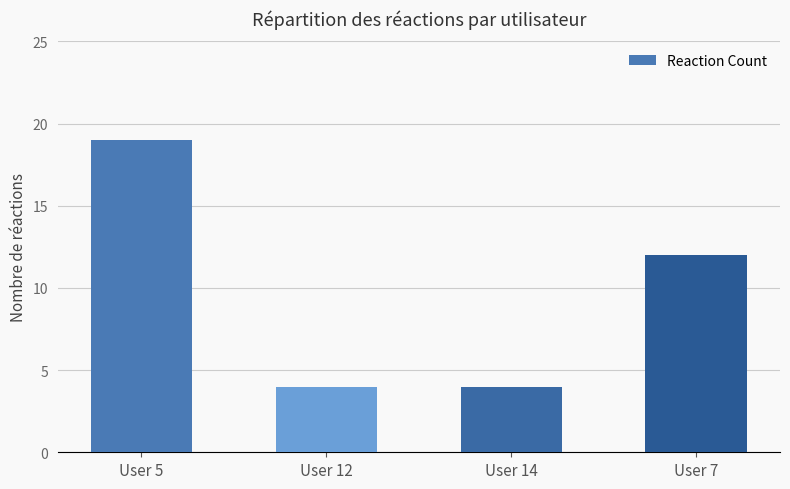

What is the maximum value shown in the chart?

19